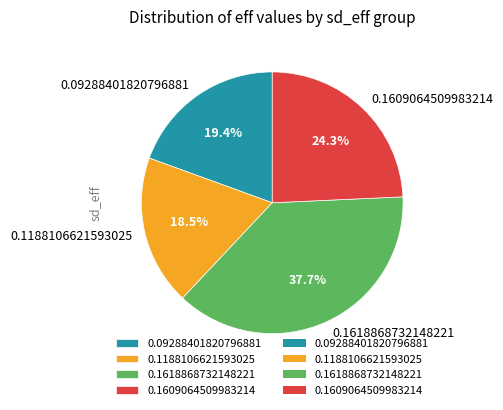

To the nearest percent, what portion does 0.09288401820796881 represent?

19%